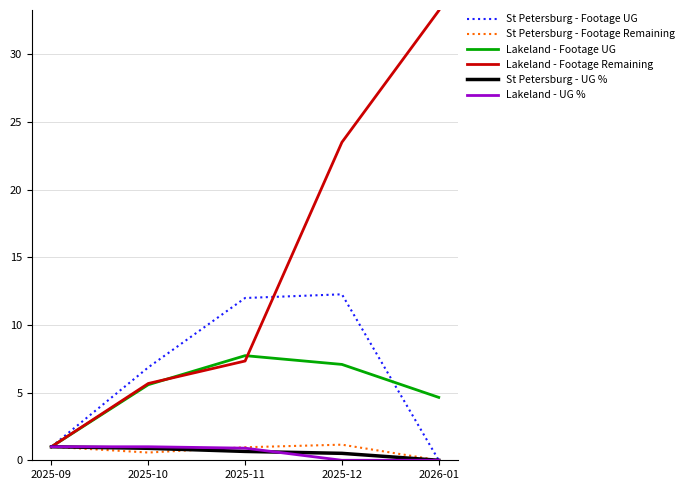

The value of Lakeland - Footage Remaining at 2026-01 is 59.4. True or false?

False